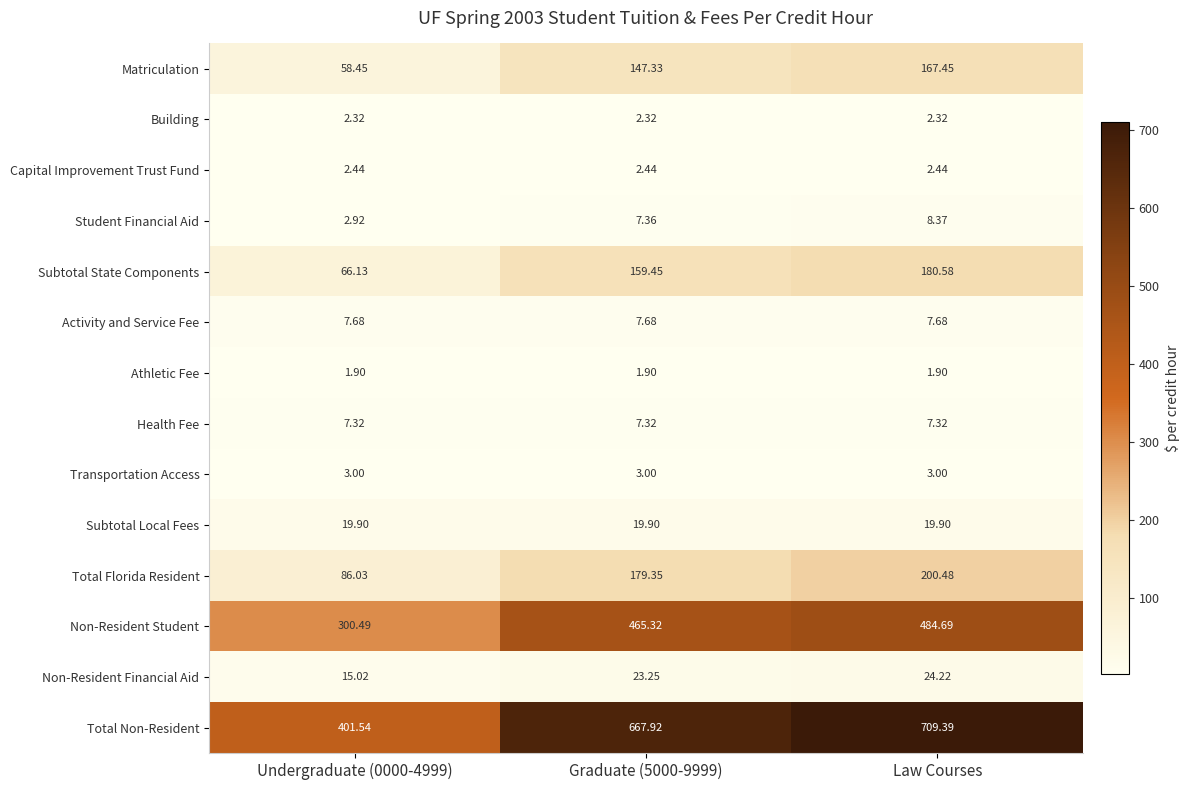

What is the maximum value shown in the chart?

709.4